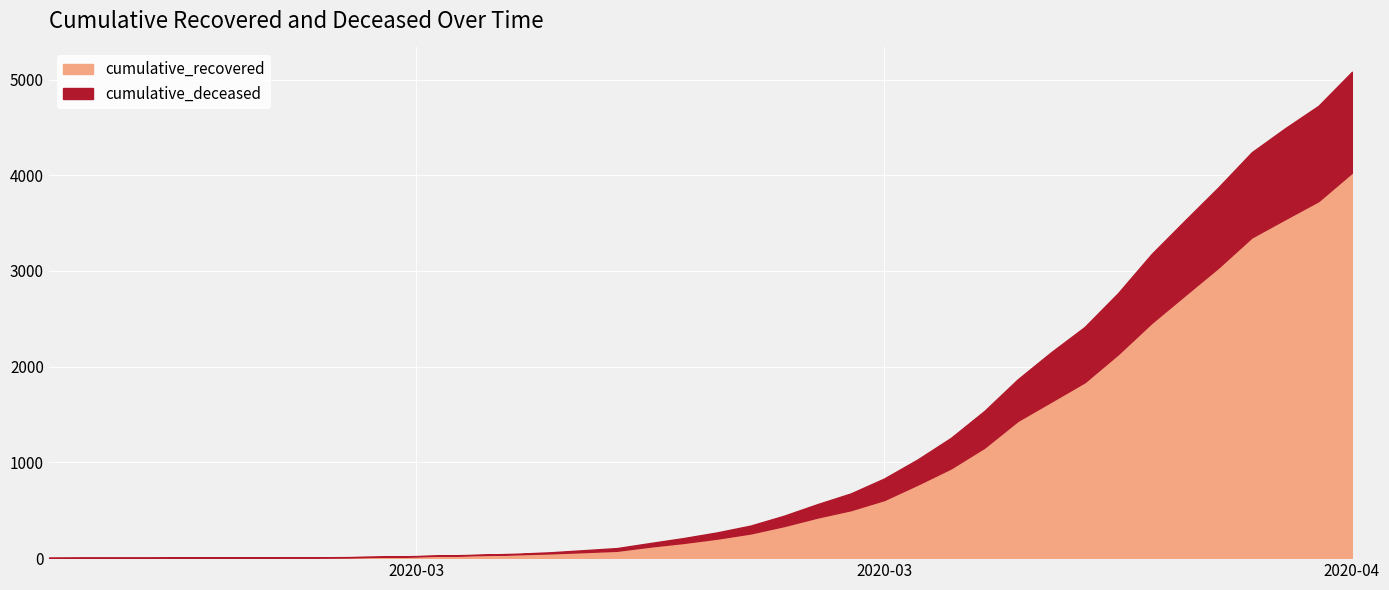

The value of cumulative_recovered at 2020-03-07 is 10. True or false?

True